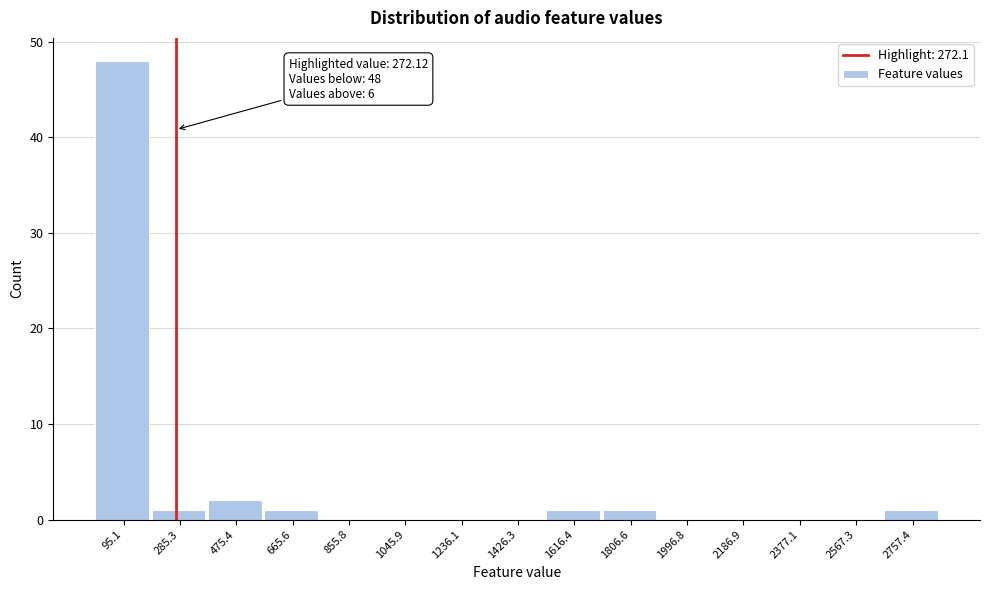

Which range on the x-axis has the tallest bar?

0 to 200